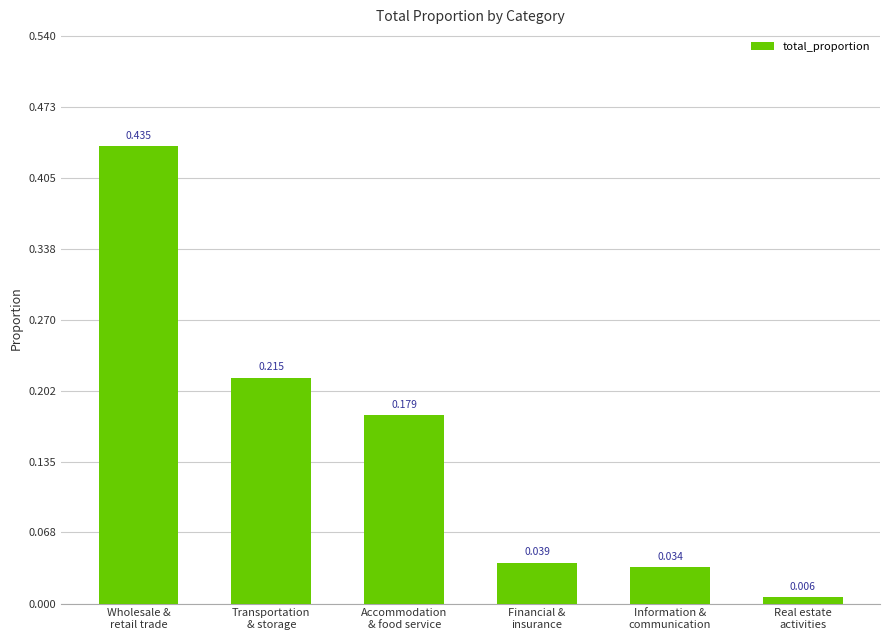

How many distinct data groups are displayed?

1